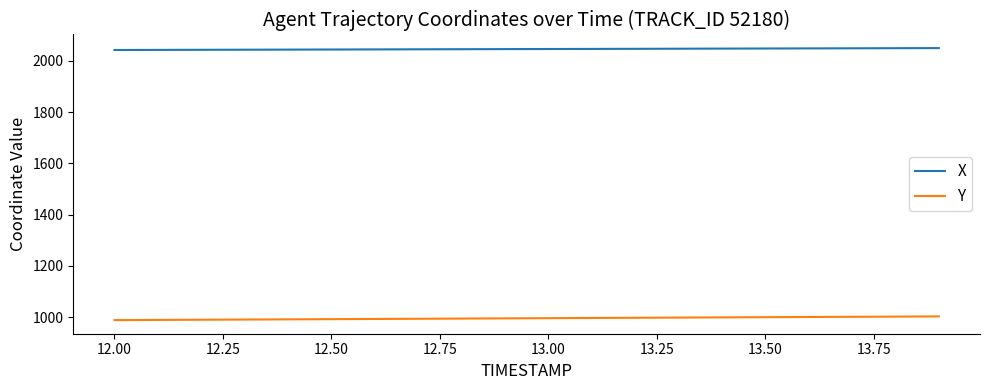

True or false: X and Y cross at least once.

False